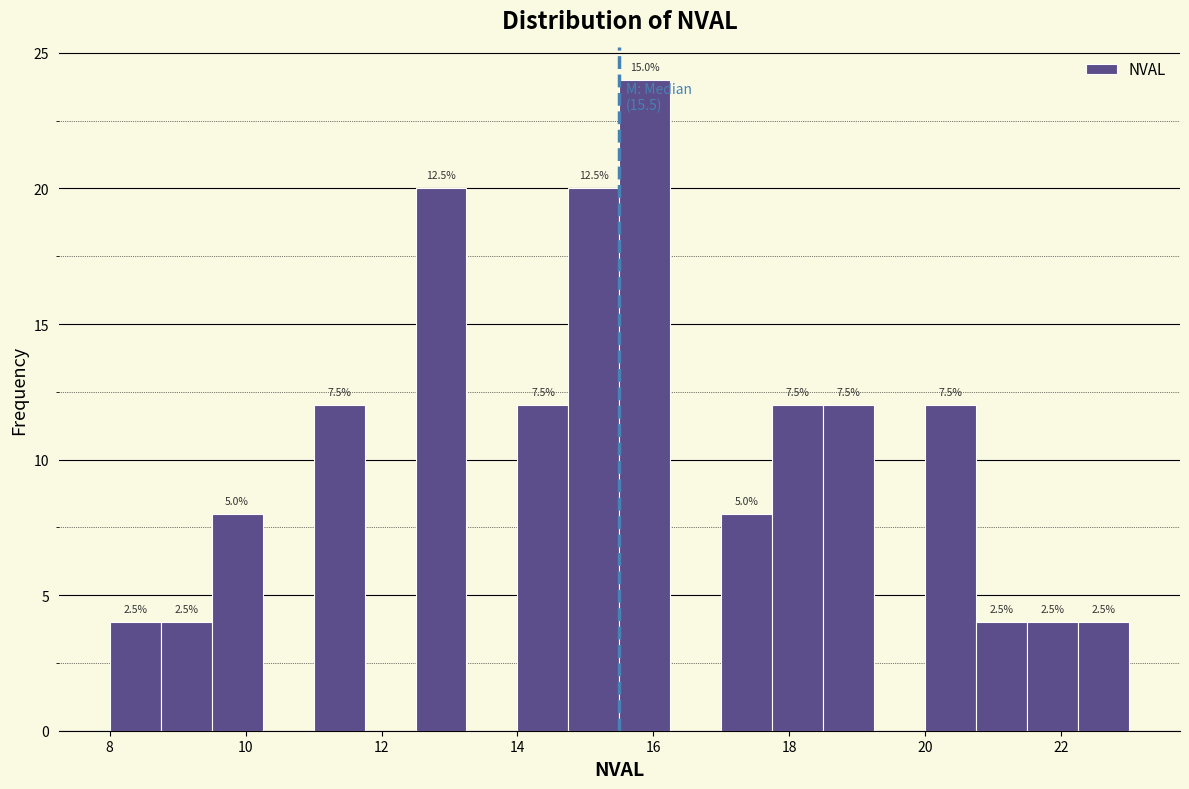

Around what value on the x-axis is the tallest bar? Give the approximate position of its centre, as read against the axis.

15.8